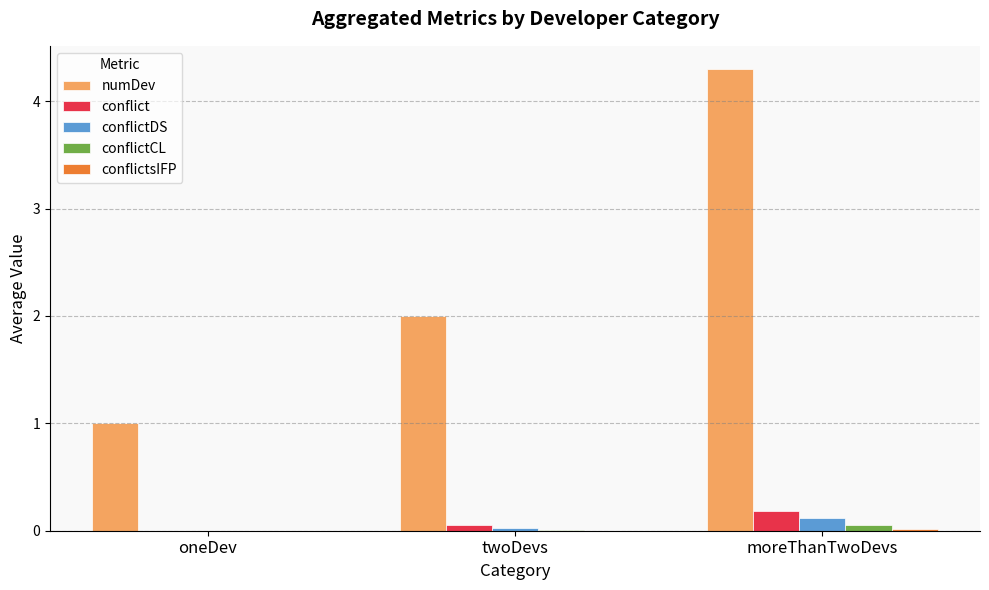

True or false: conflict has a value of 0.0 at oneDev.

True